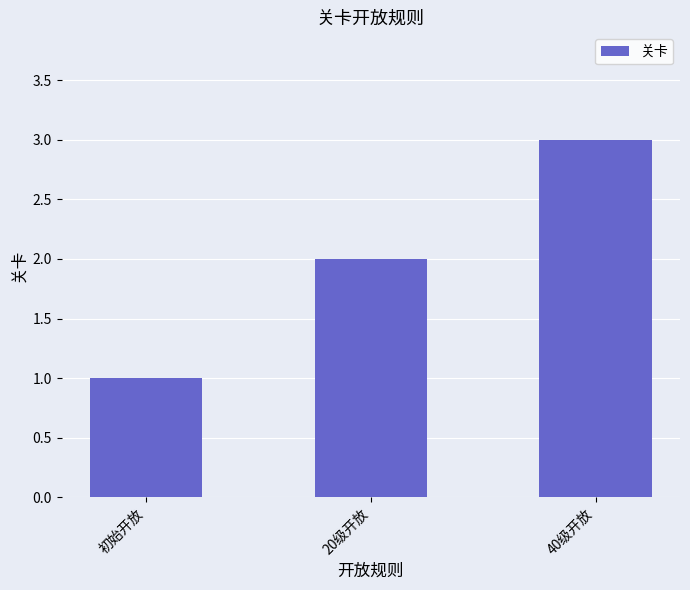

Are the bars grouped side by side (vs. stacked)?

No